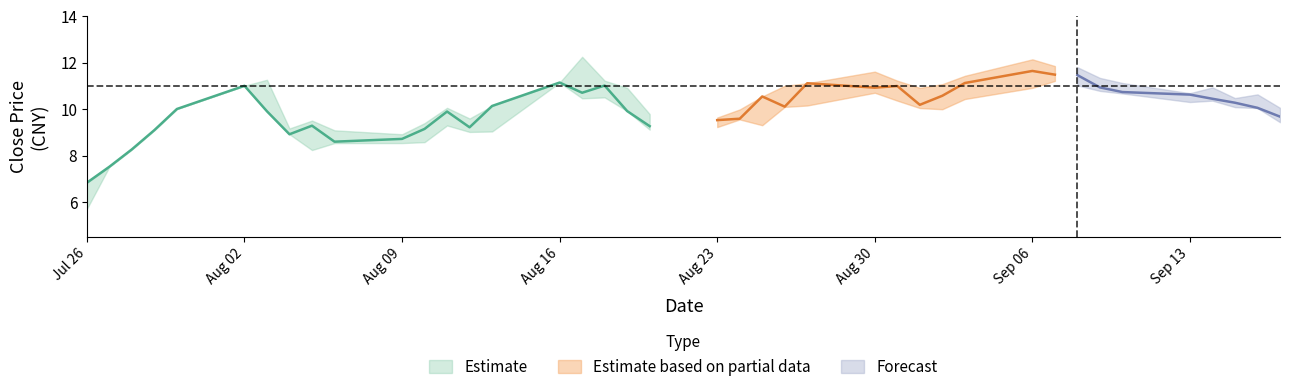

True or false: close has a value of 3.6 at 28.

False